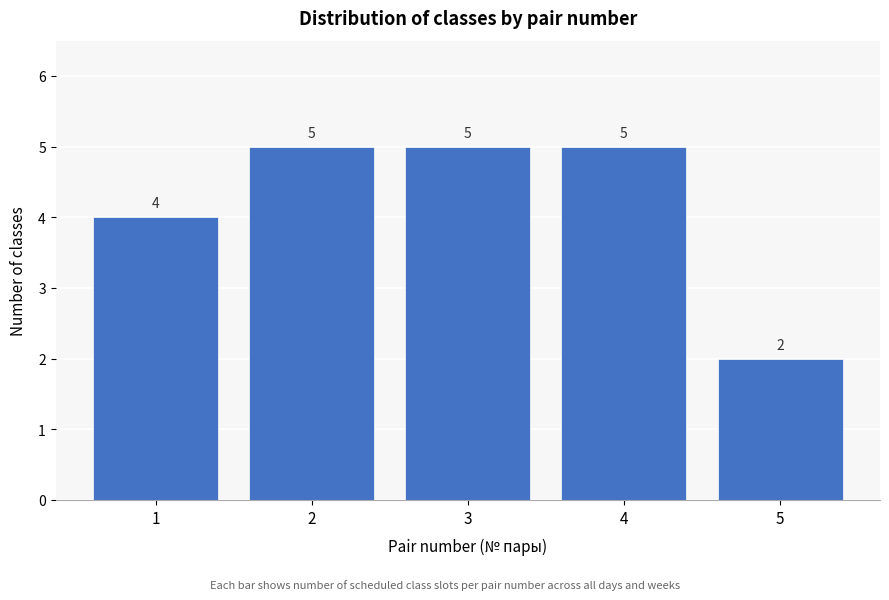

Reading left to right, what are all the values shown in this chart?

1=4	2=5	3=5	4=5	5=2